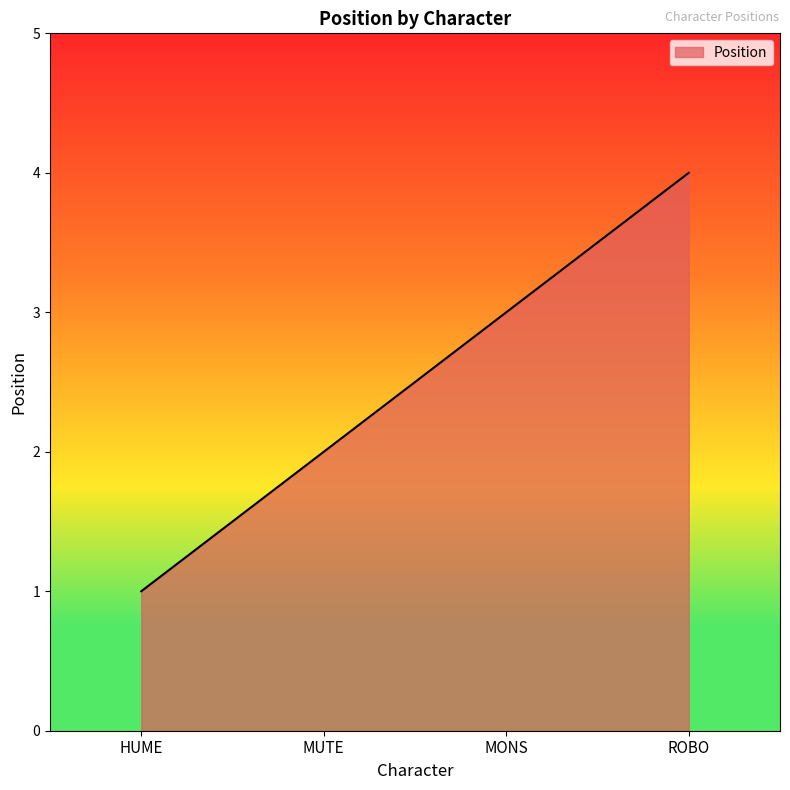

How many distinct data groups are displayed?

1